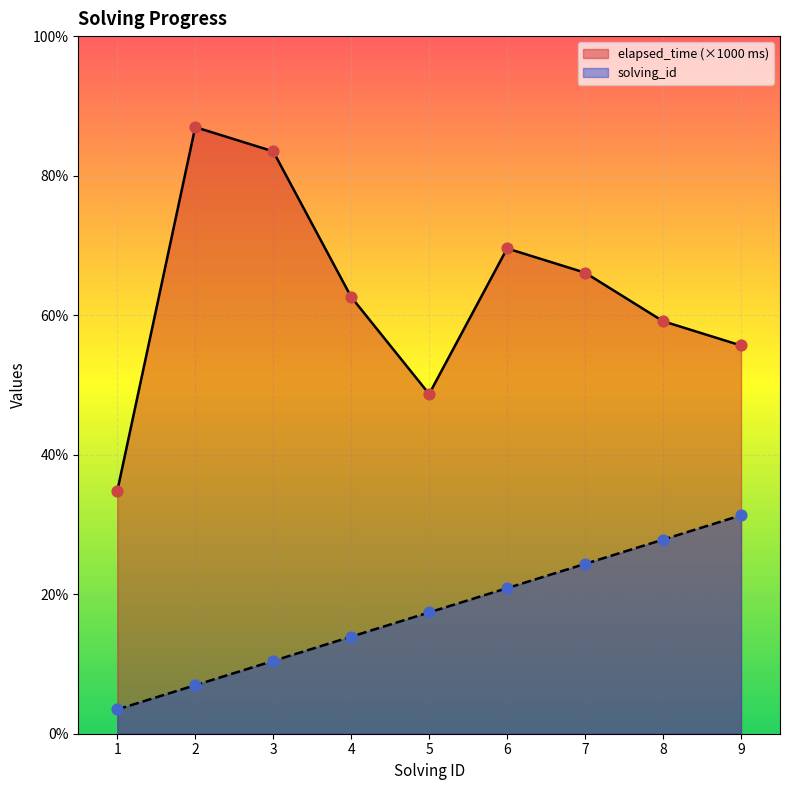

Which series contains the lowest Y value?

solving_id